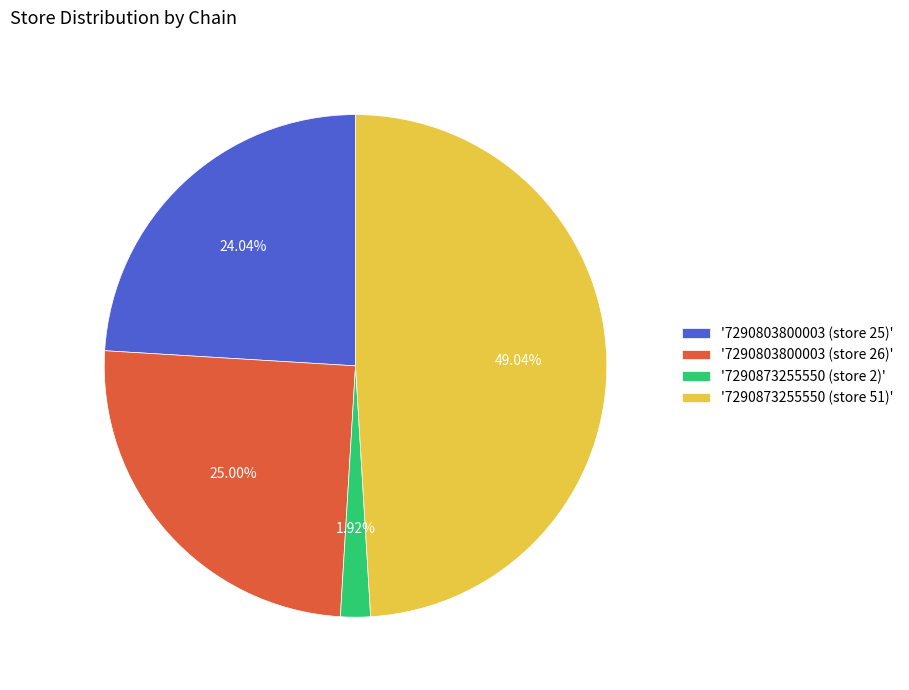

Is the sum of '7290803800003 (store 26)' and '7290803800003 (store 25)' greater than half?

No